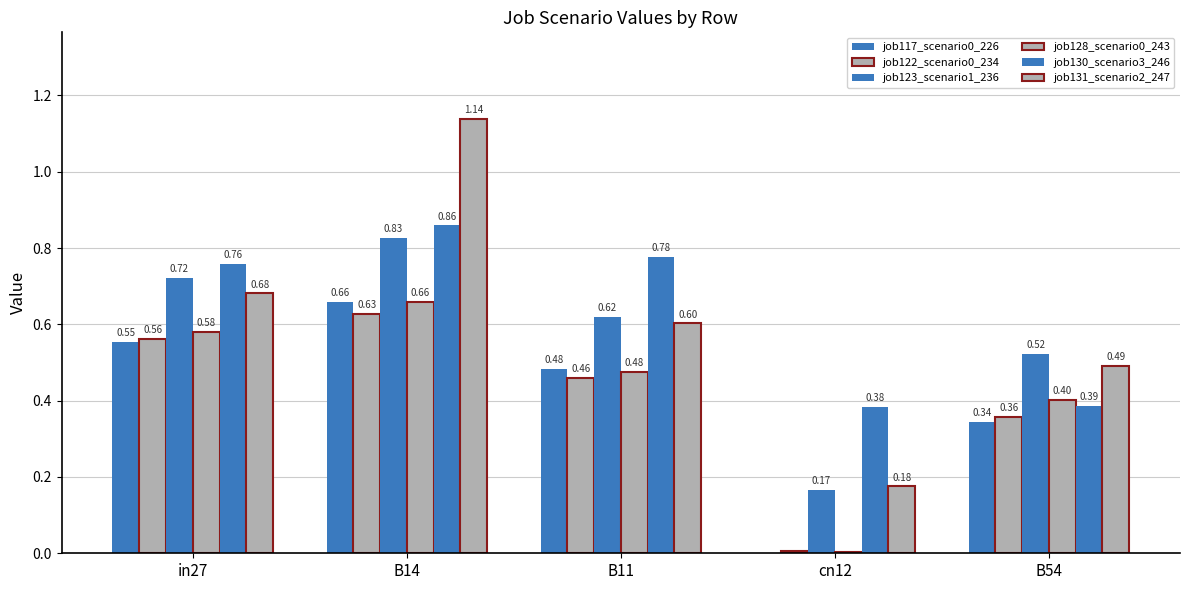

What is the sum of the job123_scenario1_236 values at cn12 and B54?

0.7